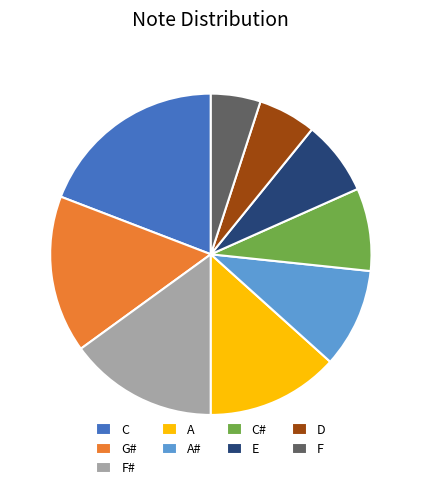

Is there any slice that represents more than half of the pie?

No